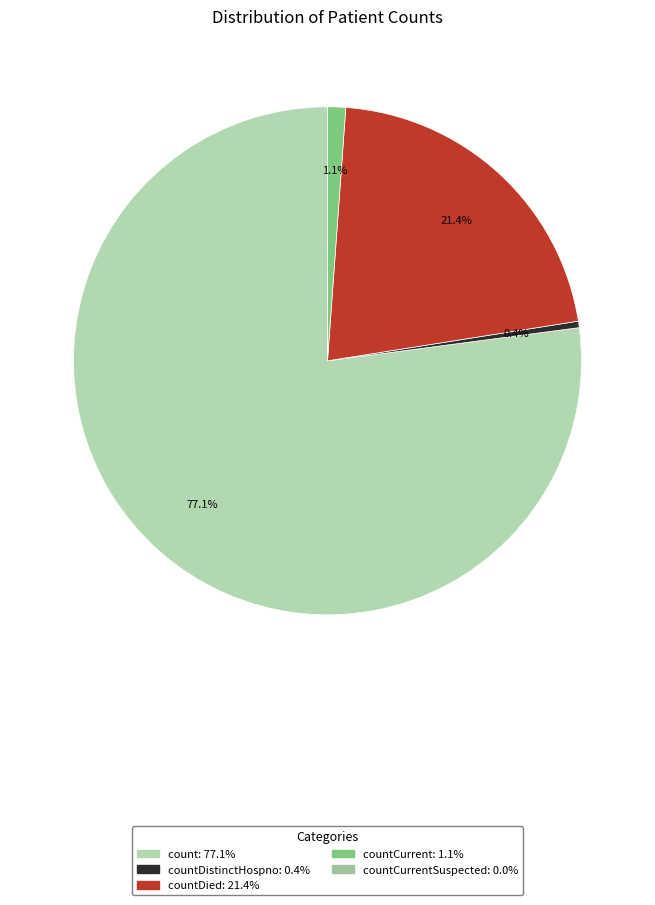

Which slice is the largest?

count